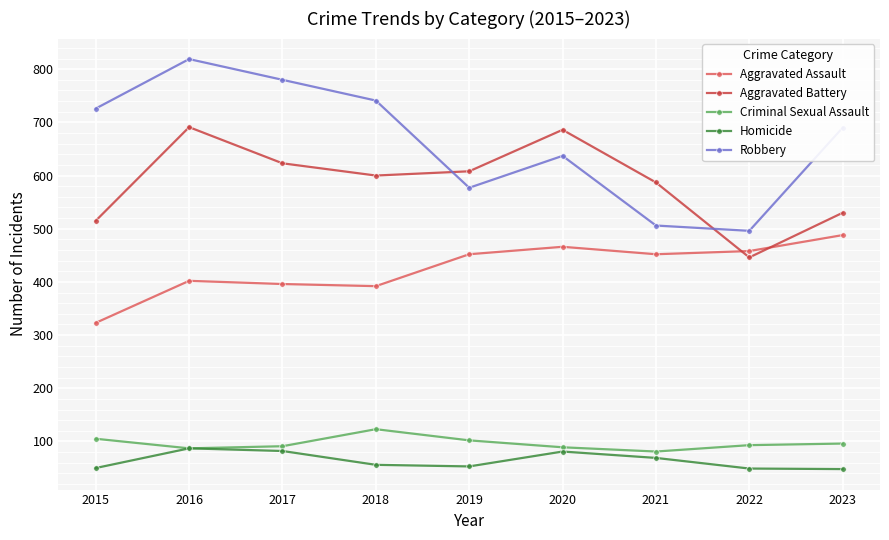

What is the value of the Criminal Sexual Assault point at the 9th from the left?

96